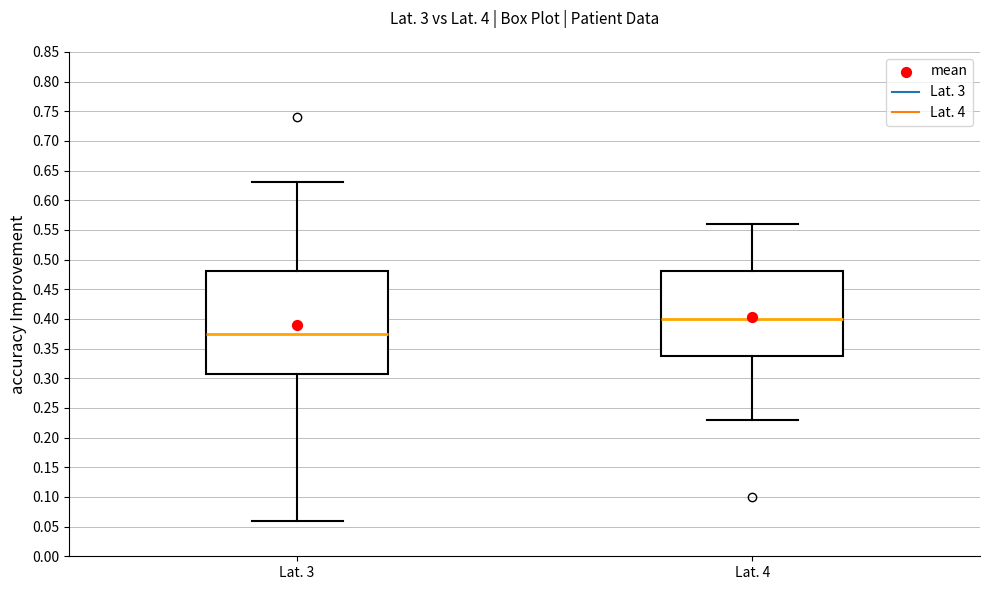

Which box is the tallest, from its lower edge to its upper edge?

Lat. 3